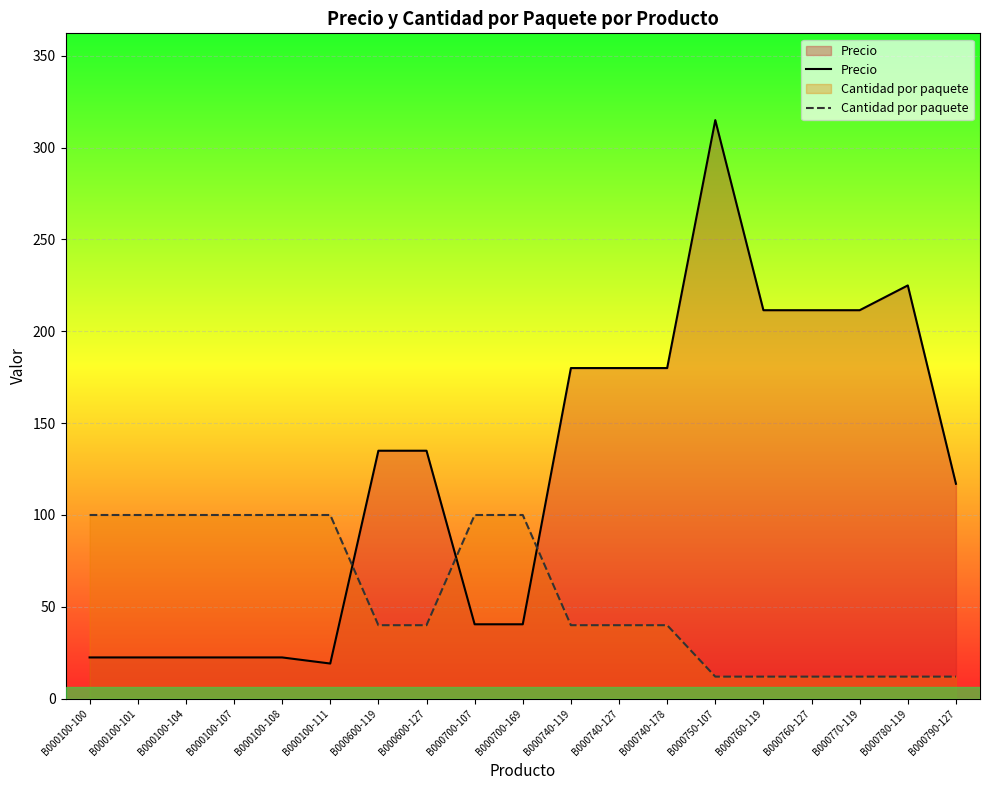

Reading left to right, transcribe all the data shown in this chart.

Precio: 22.4	22.4	22.4	22.4	22.4	19.1	135.0	135.0	40.5	40.5	180.0	180.0	180.0	315.0	211.5	211.5	211.5	225.0	117.0
Cantidad por paquete: 100.0	100.0	100.0	100.0	100.0	100.0	40.0	40.0	100.0	100.0	40.0	40.0	40.0	12.0	12.0	12.0	12.0	12.0	12.0